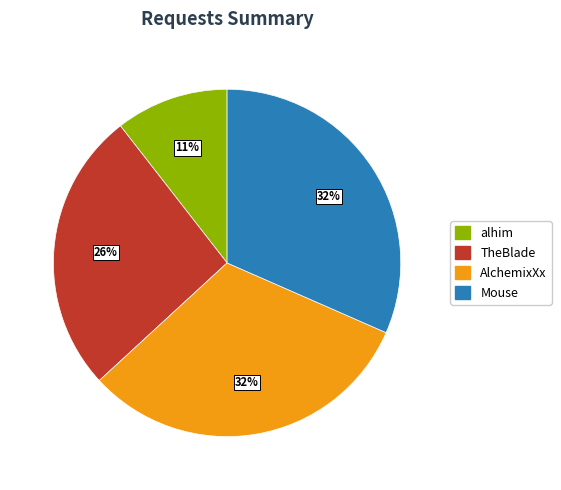

The Mouse slice represents 8% of the pie. True or false?

False